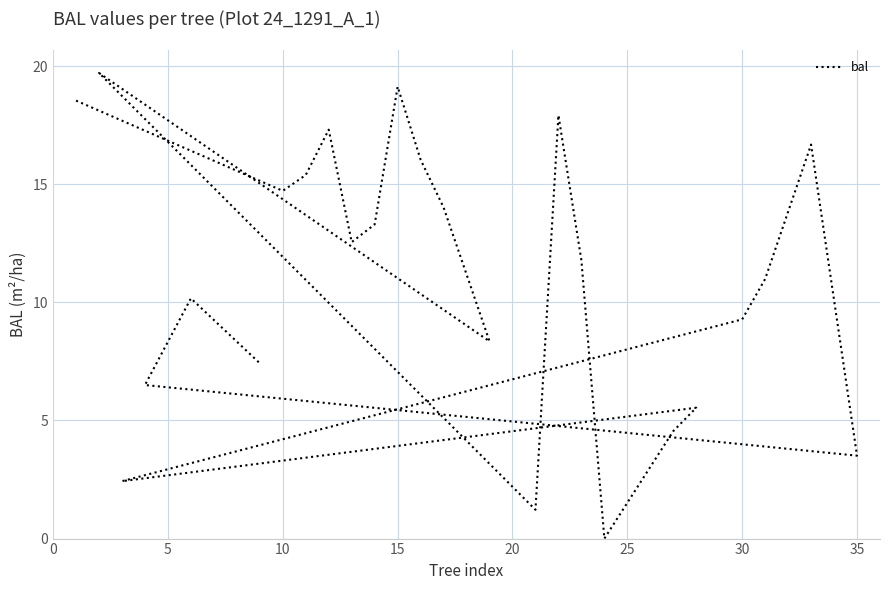

How many lines are shown in the chart?

1